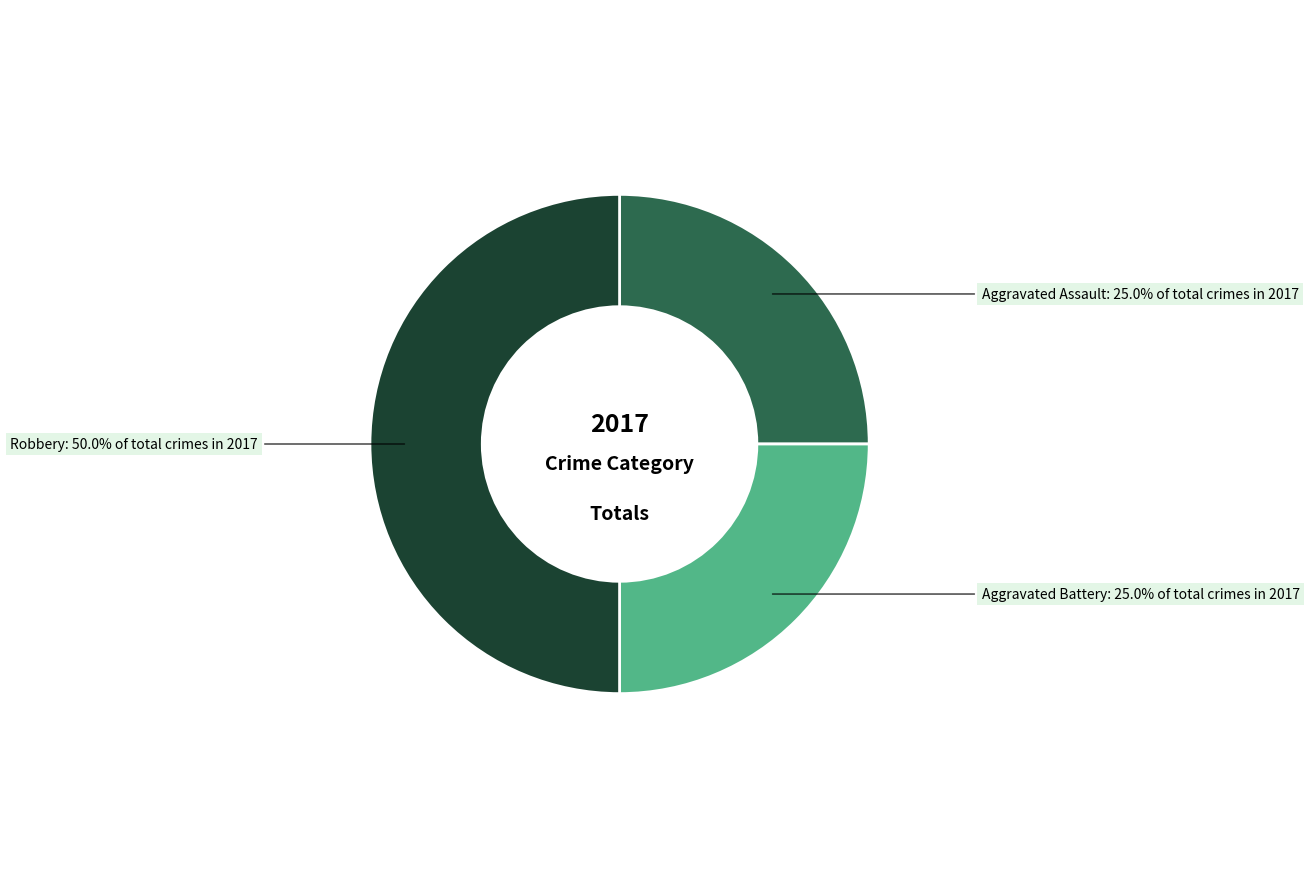

The Robbery slice represents 39% of the pie. True or false?

False